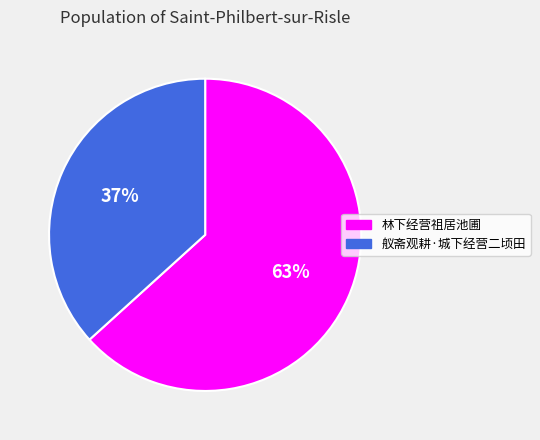

True or false: 林下经营祖居池圃 accounts for 69% of the total.

False